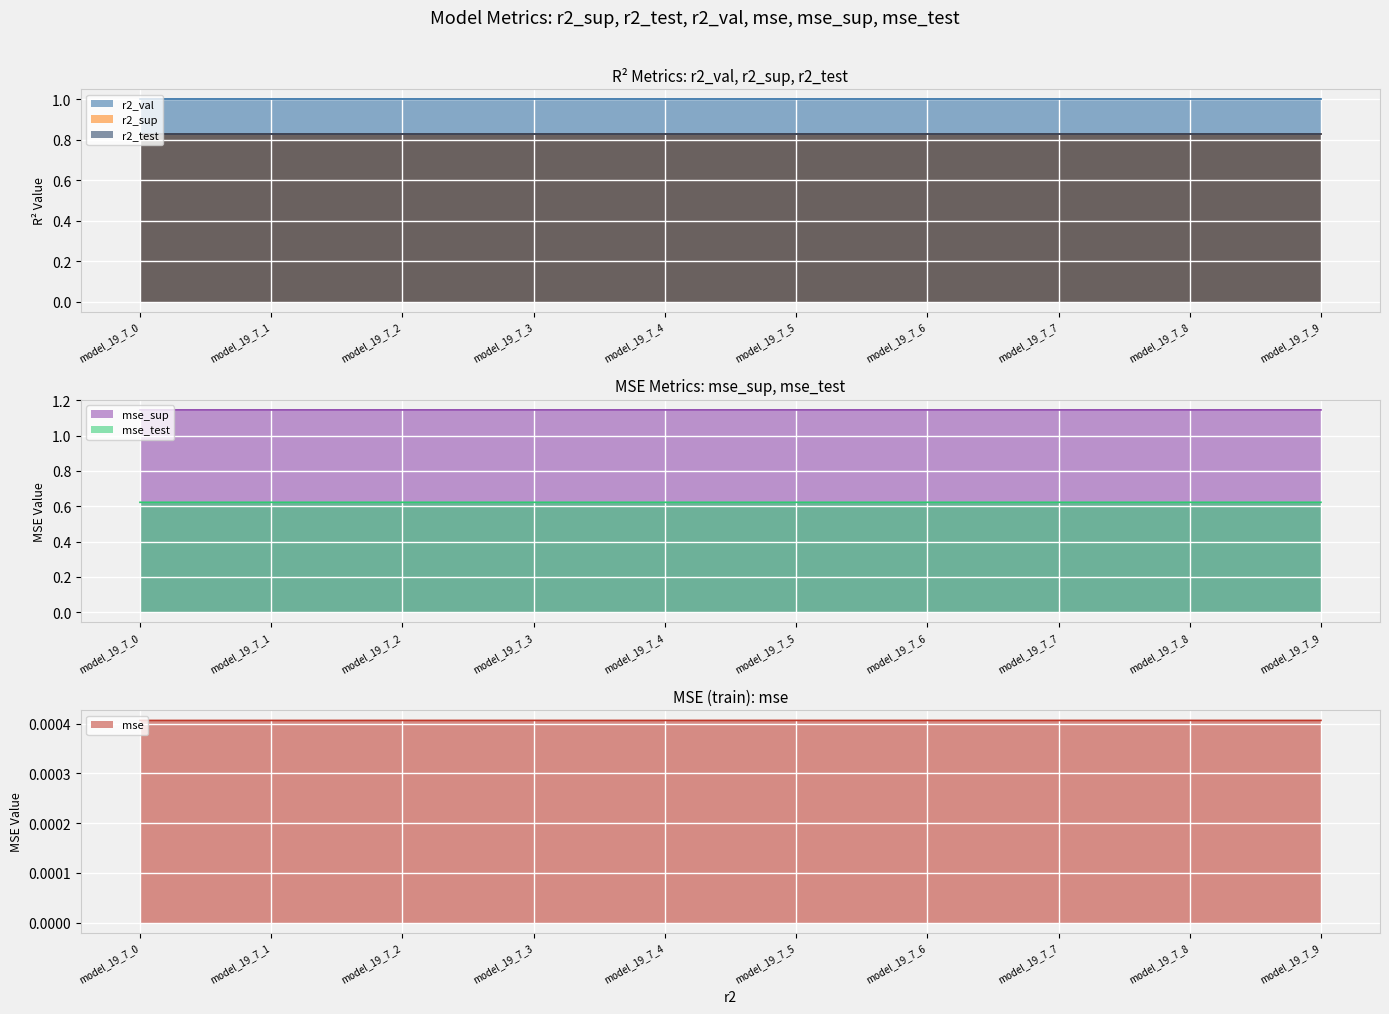

Reading left to right, list all the values displayed in this chart.

r2_sup: 0.8	0.8	0.8	0.8	0.8	0.8	0.8	0.8	0.8	0.8
r2_test: 0.8	0.8	0.8	0.8	0.8	0.8	0.8	0.8	0.8	0.8
r2_val: 1.0	1.0	1.0	1.0	1.0	1.0	1.0	1.0	1.0	1.0
mse: 0.0	0.0	0.0	0.0	0.0	0.0	0.0	0.0	0.0	0.0
mse_sup: 1.1	1.1	1.1	1.1	1.1	1.1	1.1	1.1	1.1	1.1
mse_test: 0.6	0.6	0.6	0.6	0.6	0.6	0.6	0.6	0.6	0.6